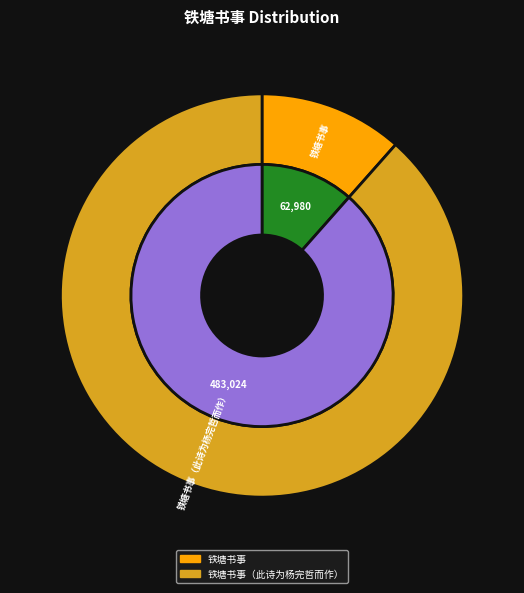

Rank the categories by value from highest to lowest.

铁塘书事（此诗为杨完哲而作）, 铁塘书事